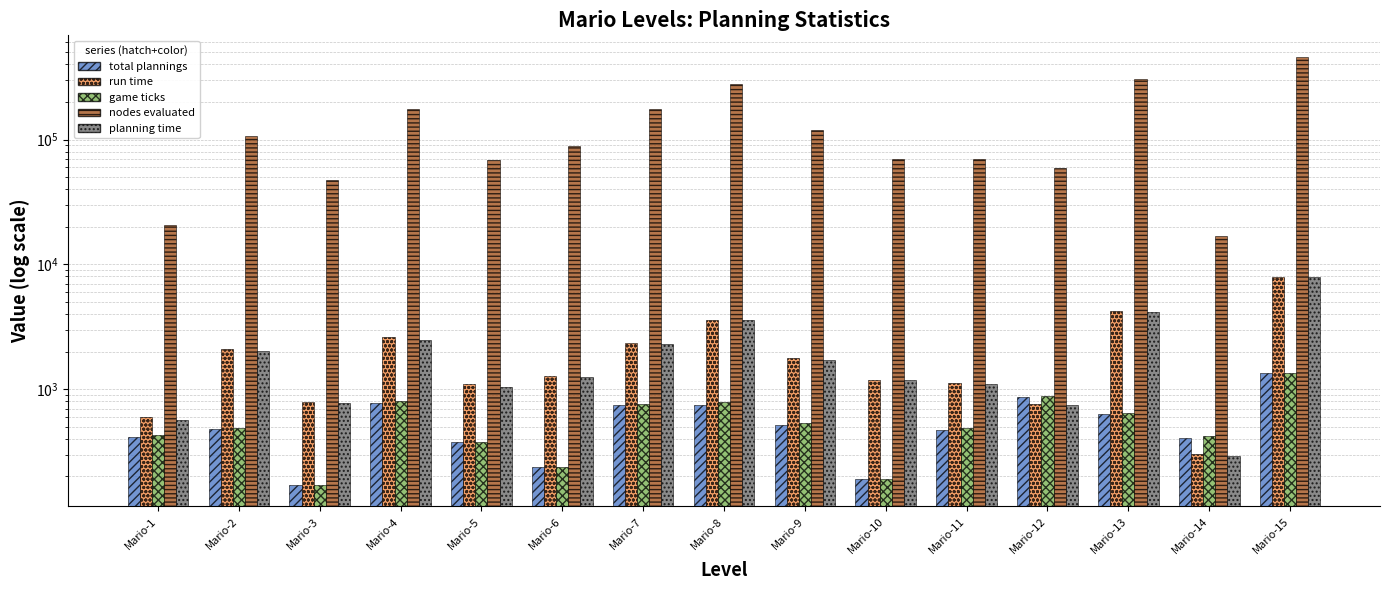

The run time series shows 304 at Mario-14. True or false?

True